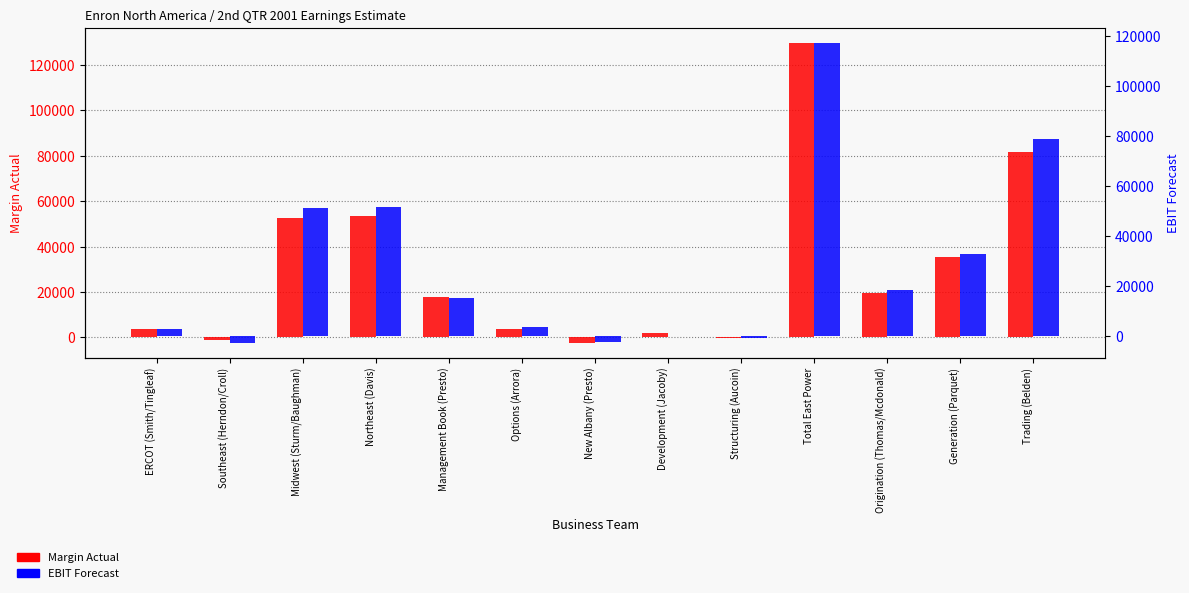

What is the label of the 3rd bar from the right?

Origination (Thomas/Mcdonald)